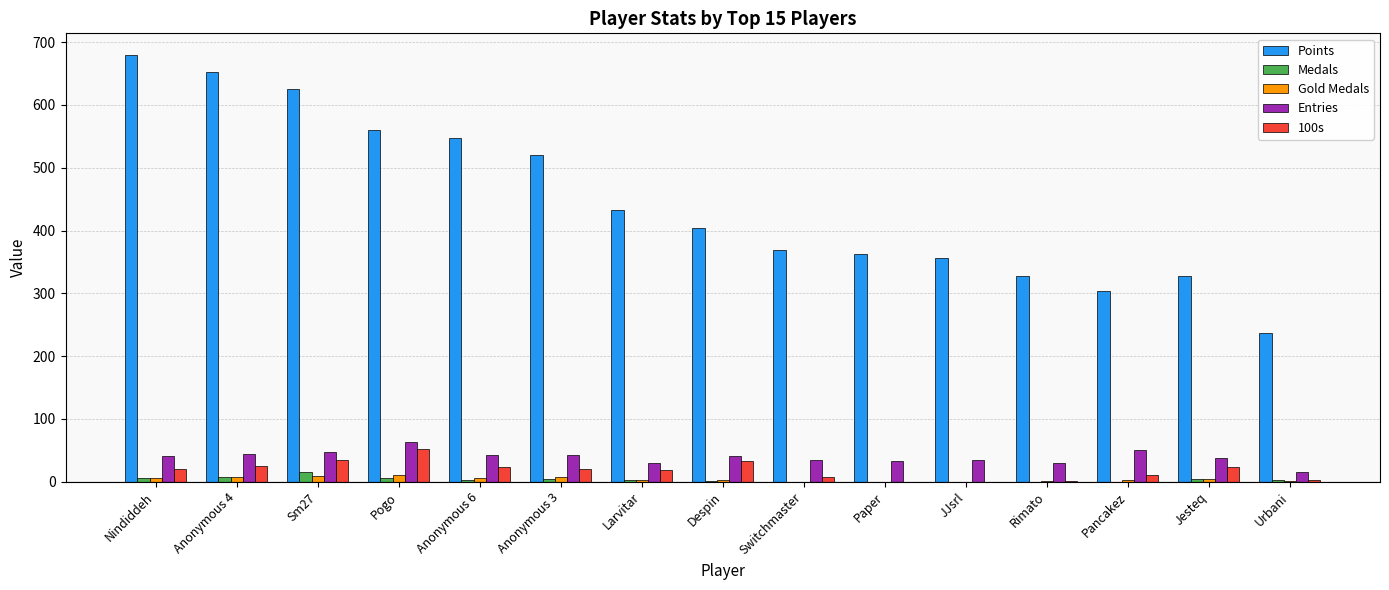

Is it true that Medals equals 3 at Anonymous 6?

True